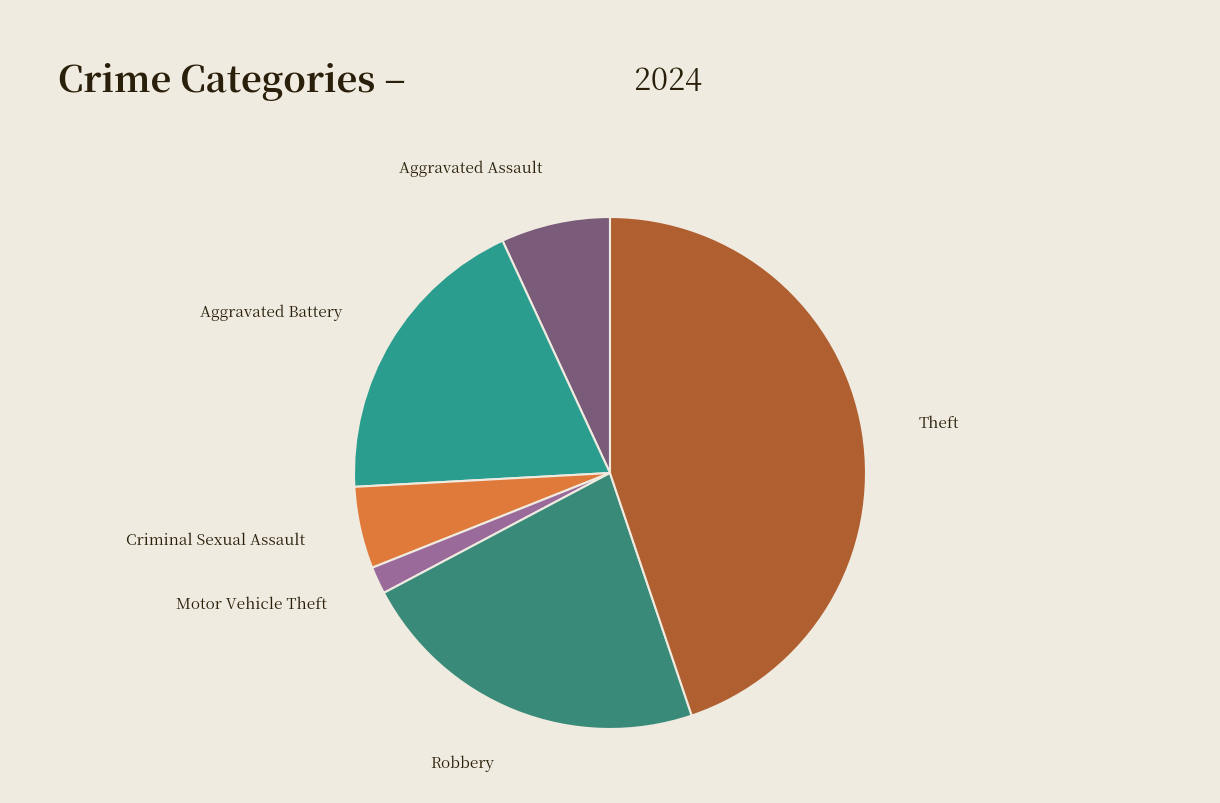

How many slices are in this pie chart?

6